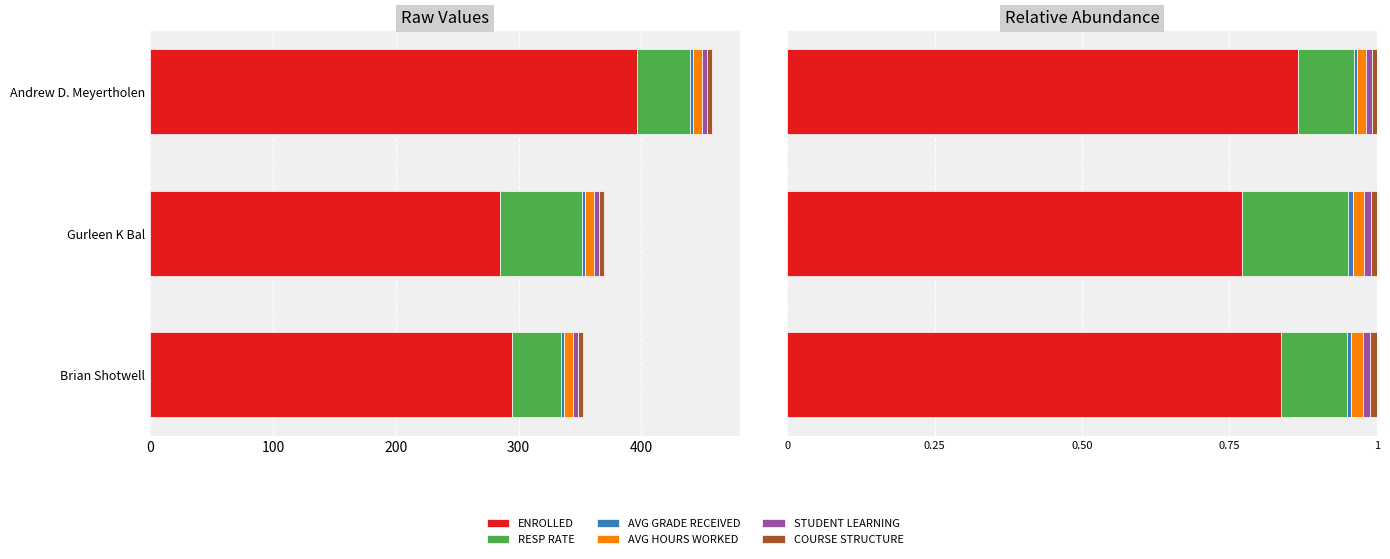

Which series has the largest range (max minus min)?

ENROLLED